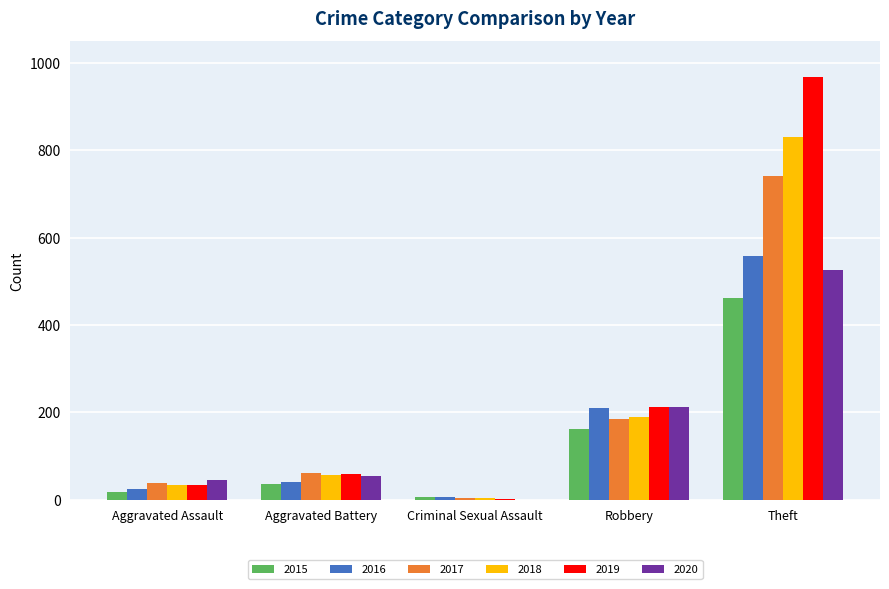

What is the sum of all 2018 values?

1114